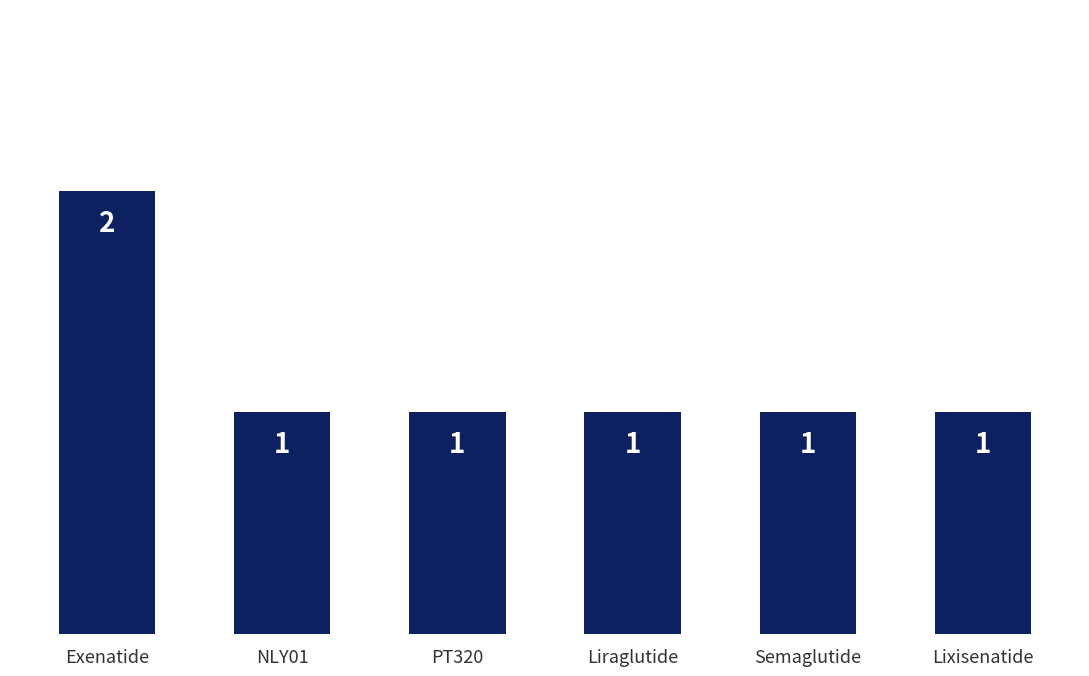

What is the difference between the maximum and minimum values?

1